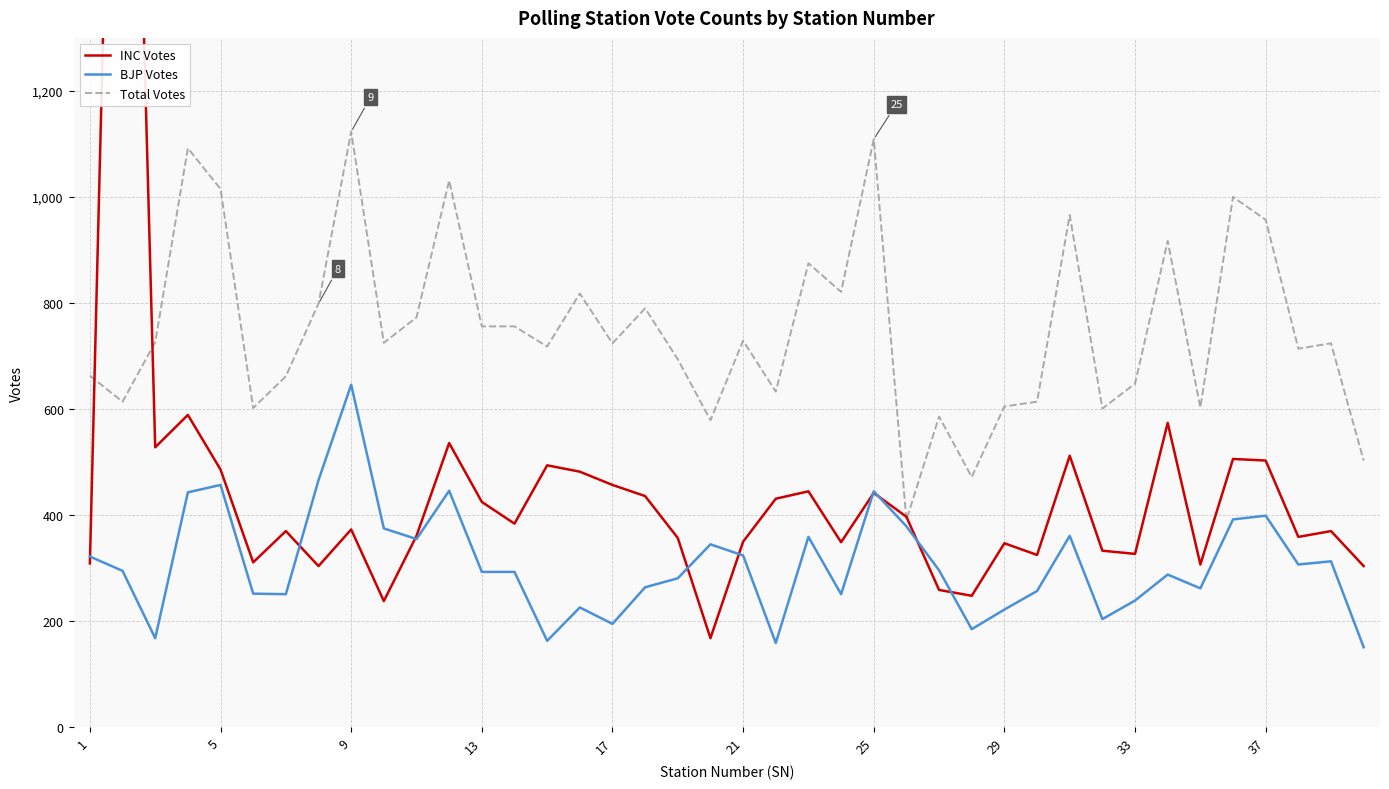

What are all the series names shown in the legend?

INC Votes, BJP Votes, Total Votes